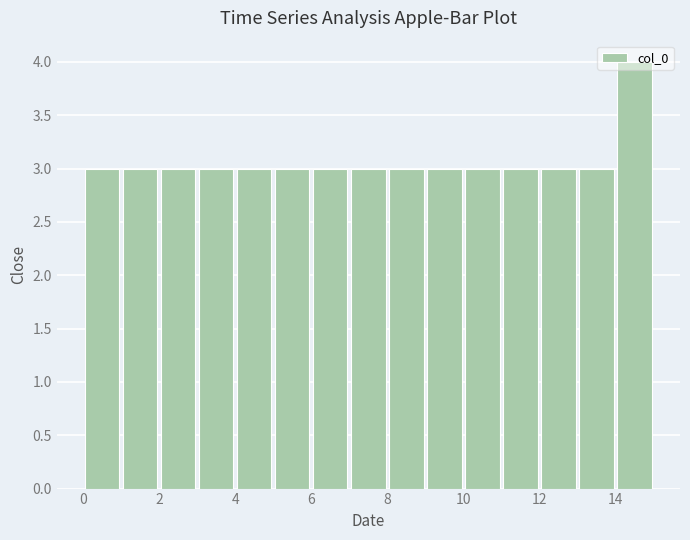

What is the height of the bar covering 13 to 14 on the x-axis? The values are not printed on the chart, so give them approximately, as read against the axis.

3